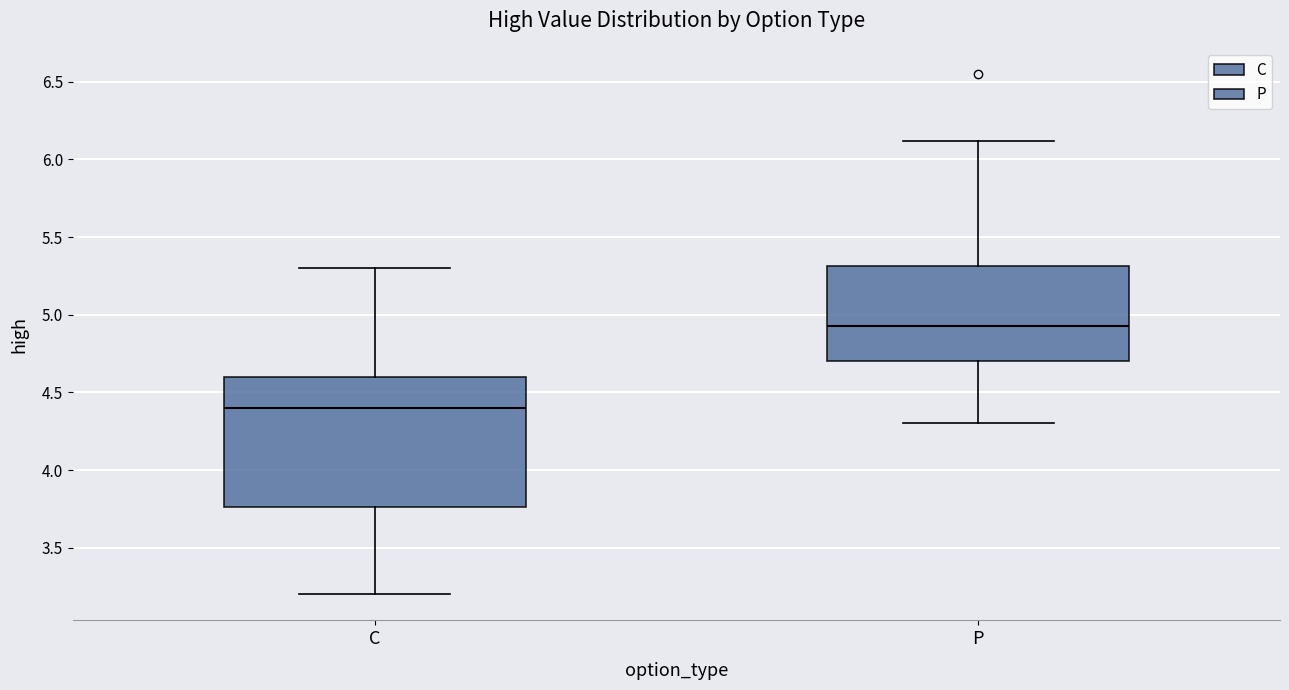

Comparing the boxes themselves (not the whiskers), which one is the tallest?

C